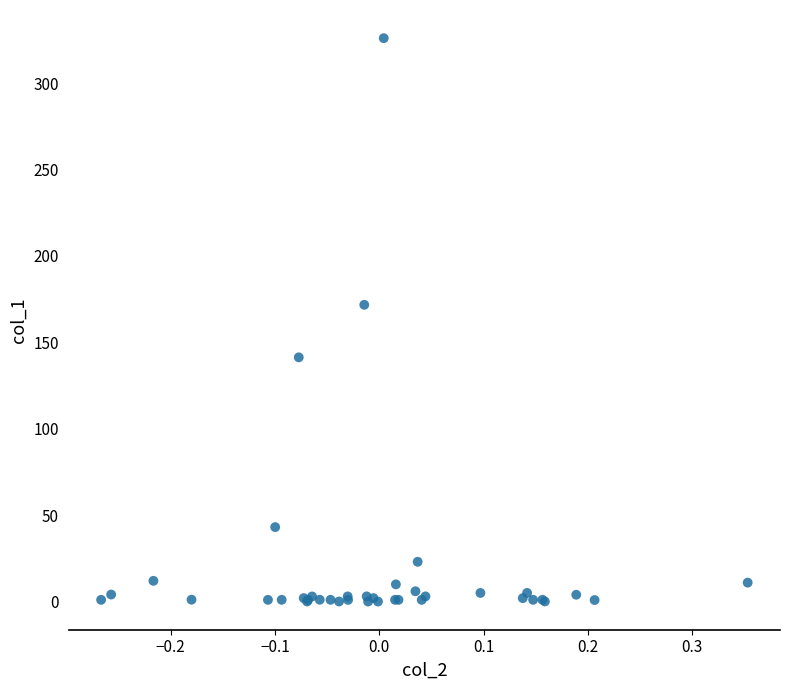

What Y value in the scatter plot is closest to 163?

171.7